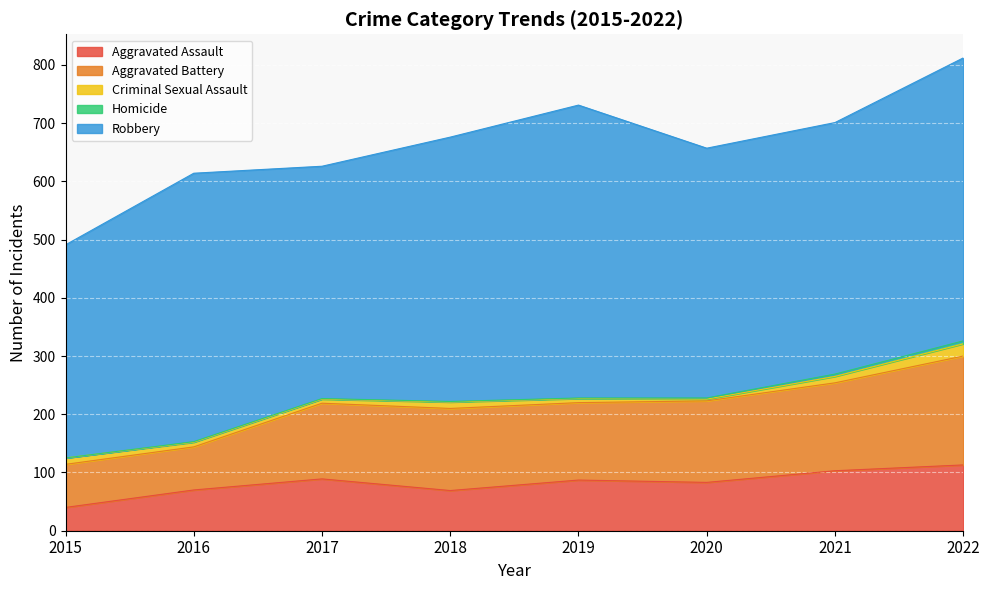

At which label does Homicide reach its minimum?

2015